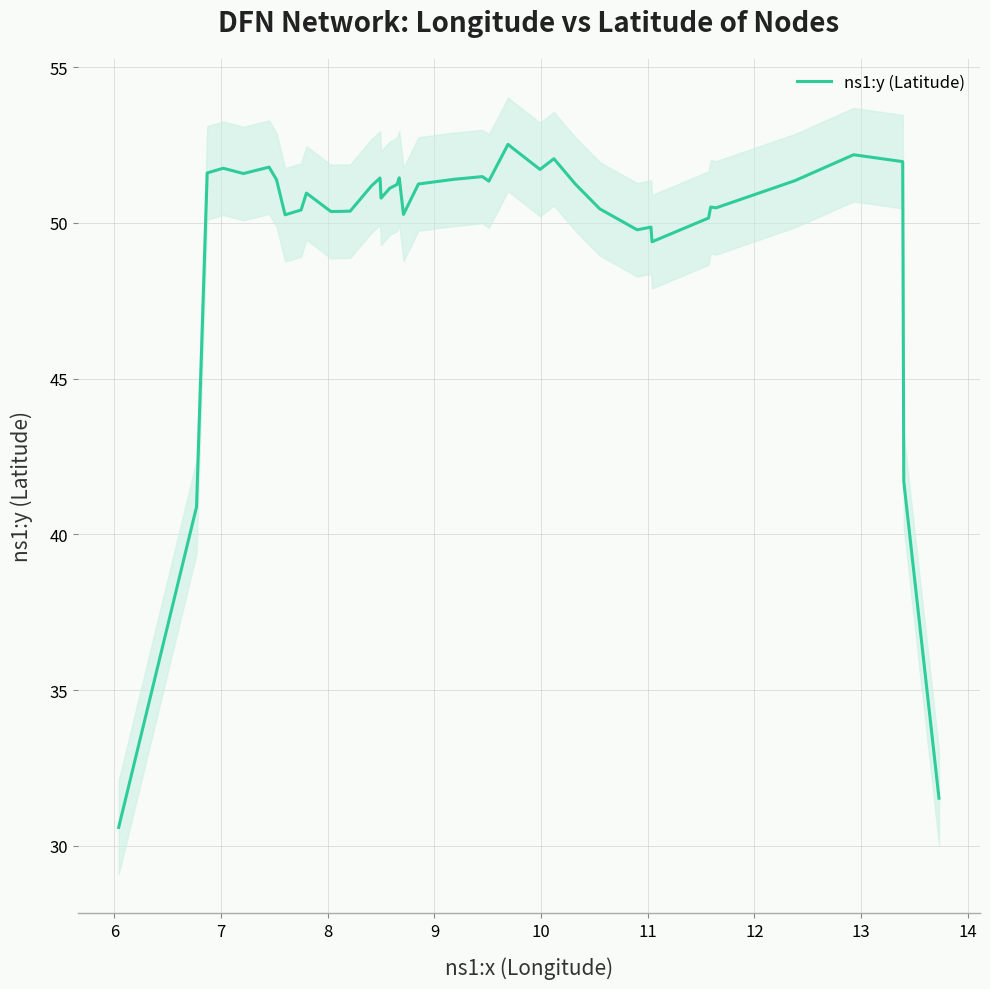

What is the difference between the maximum and minimum values?

21.9